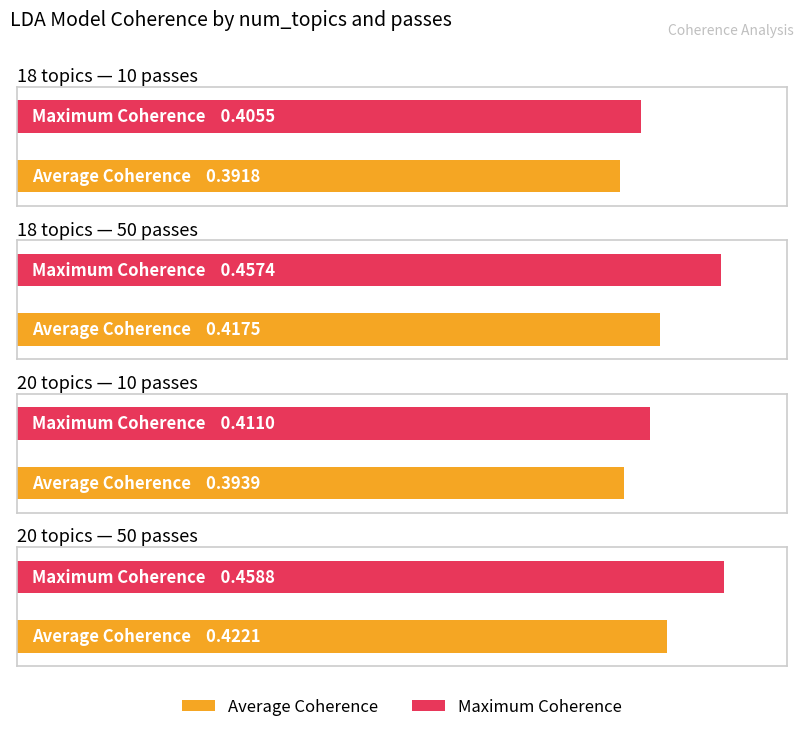

How many categories are shown in the chart?

4